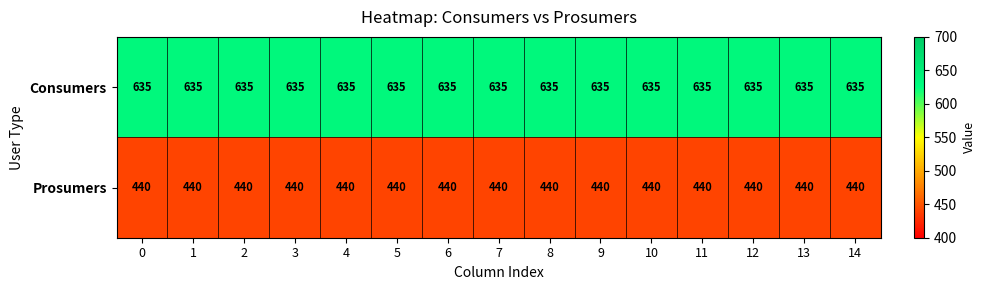

What is the sum of all Prosumers values?

6600